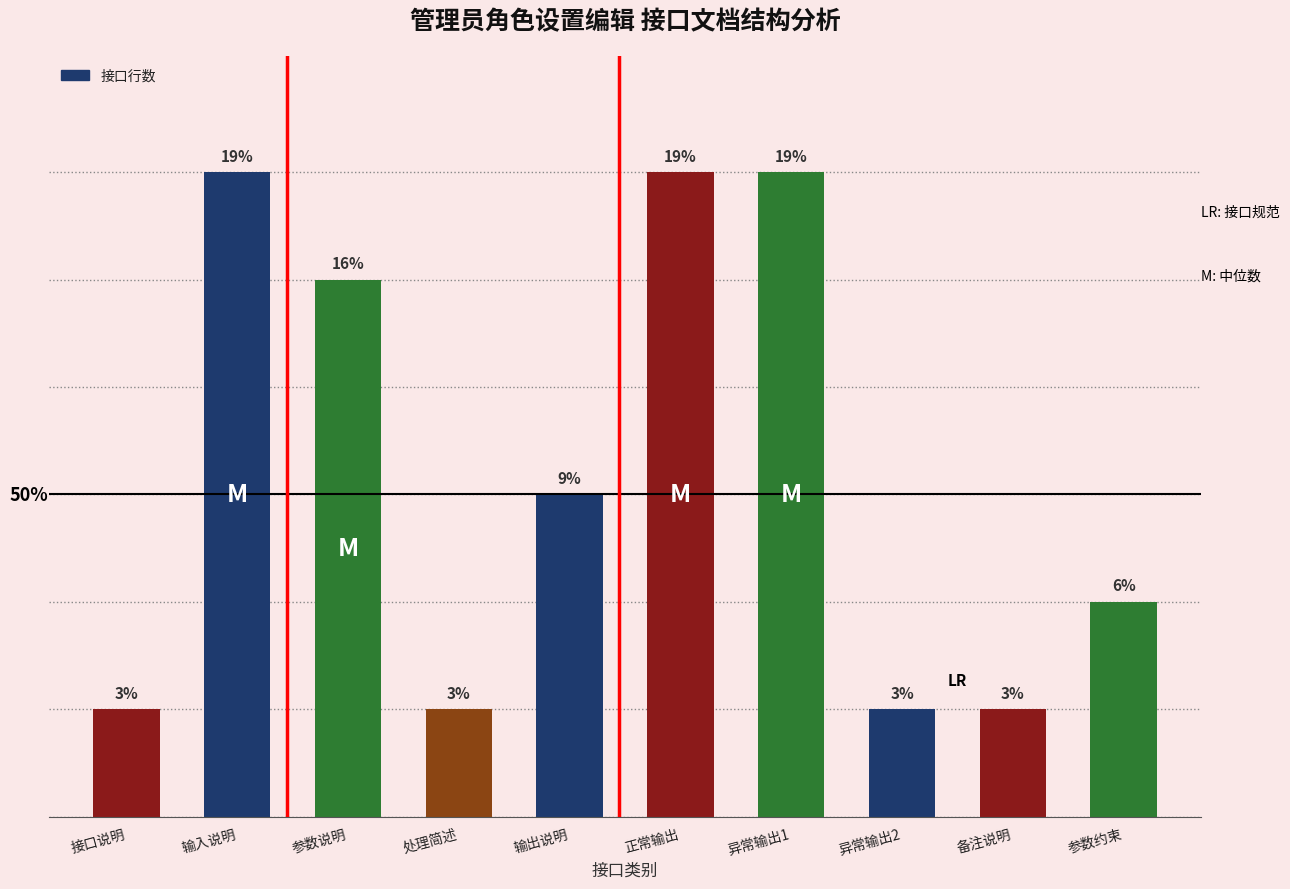

What is the ratio of the value at 正常输出 to the value at 异常输出1?

1.0